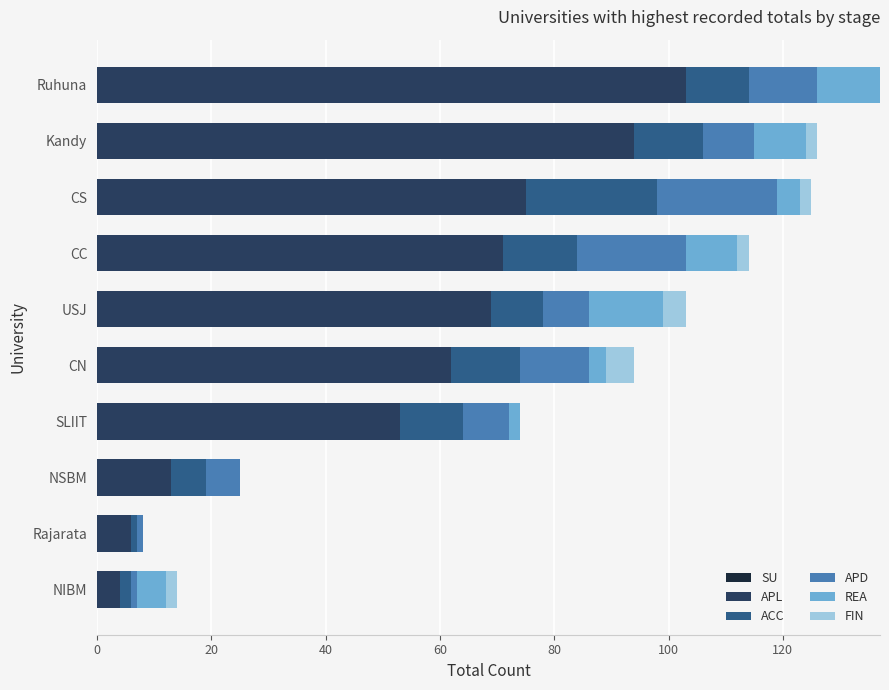

What is the maximum value for APL?

103